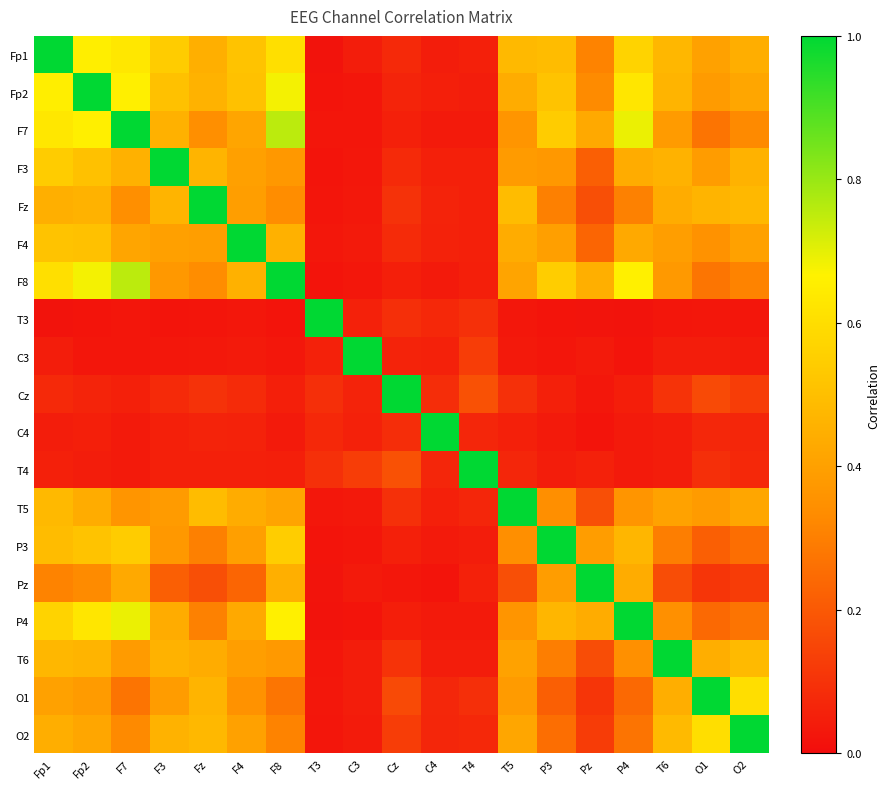

What is the total value across all series at Fp1?

7.8